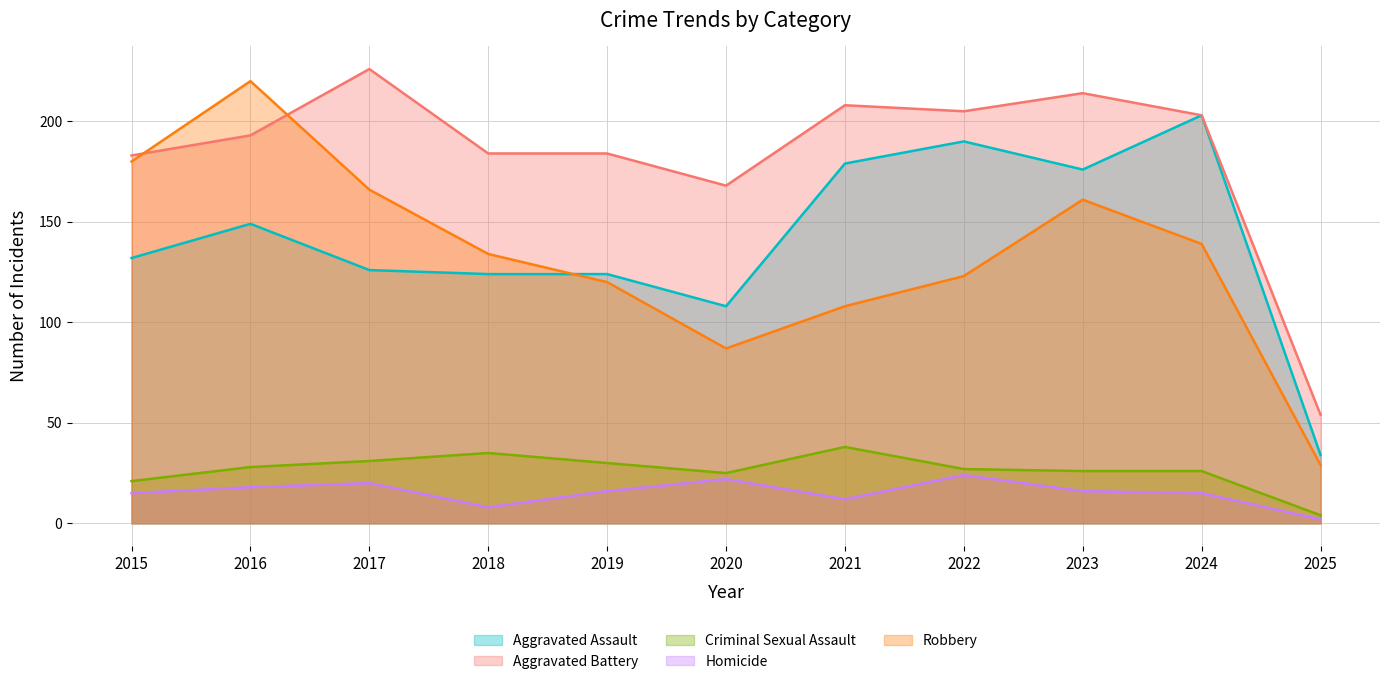

True or false: Aggravated Battery and Criminal Sexual Assault intersect in this chart.

False